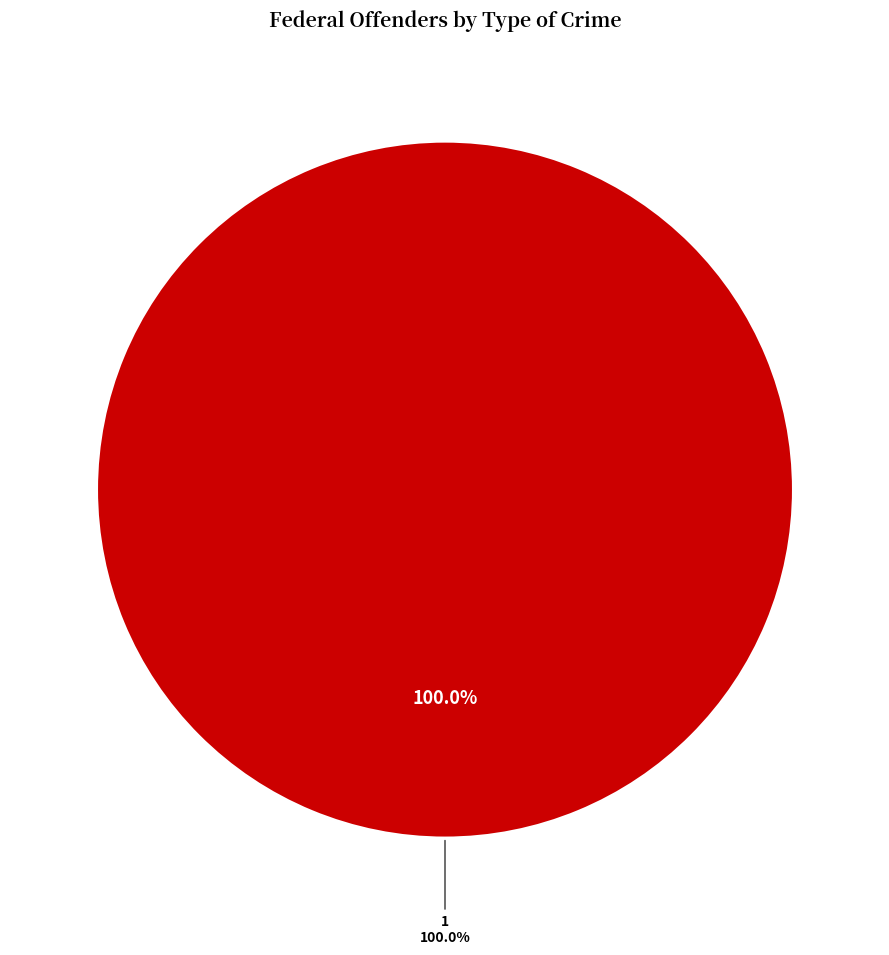

Between 0 and 1, which is larger?

1